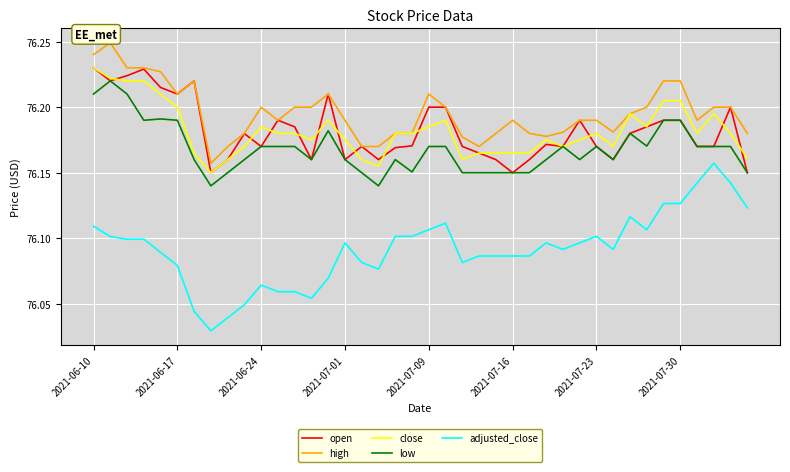

Which series has the widest spread of values?

adjusted_close